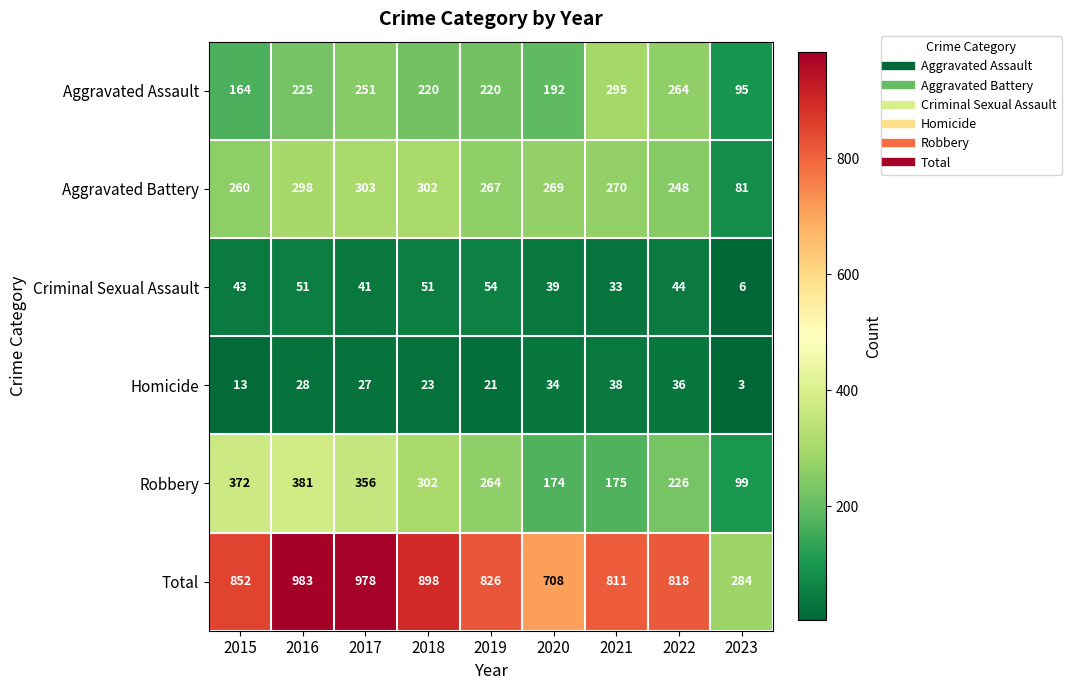

What is the sum of the Aggravated Assault values at 2016 and 2019?

445